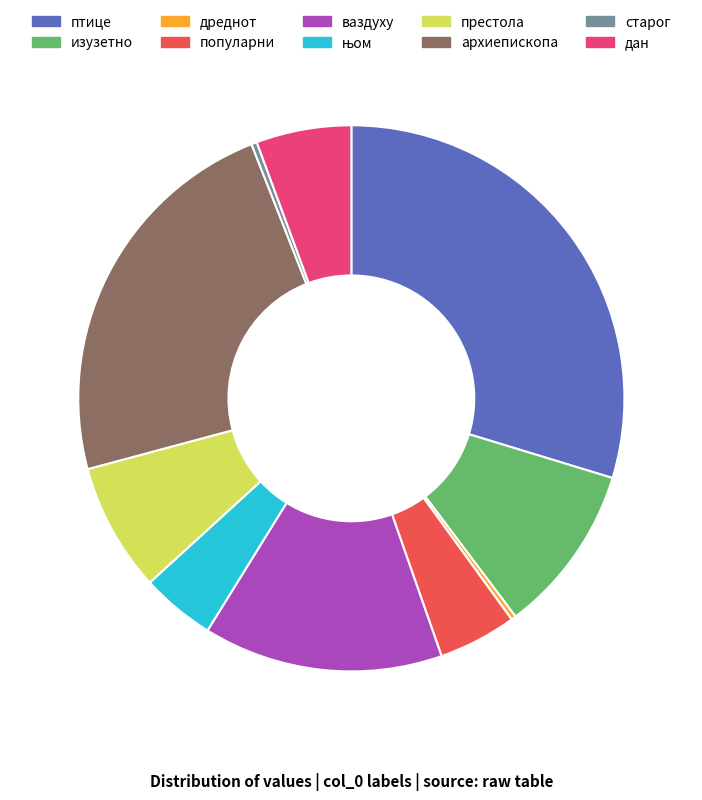

True or false: дан accounts for 1% of the total.

False